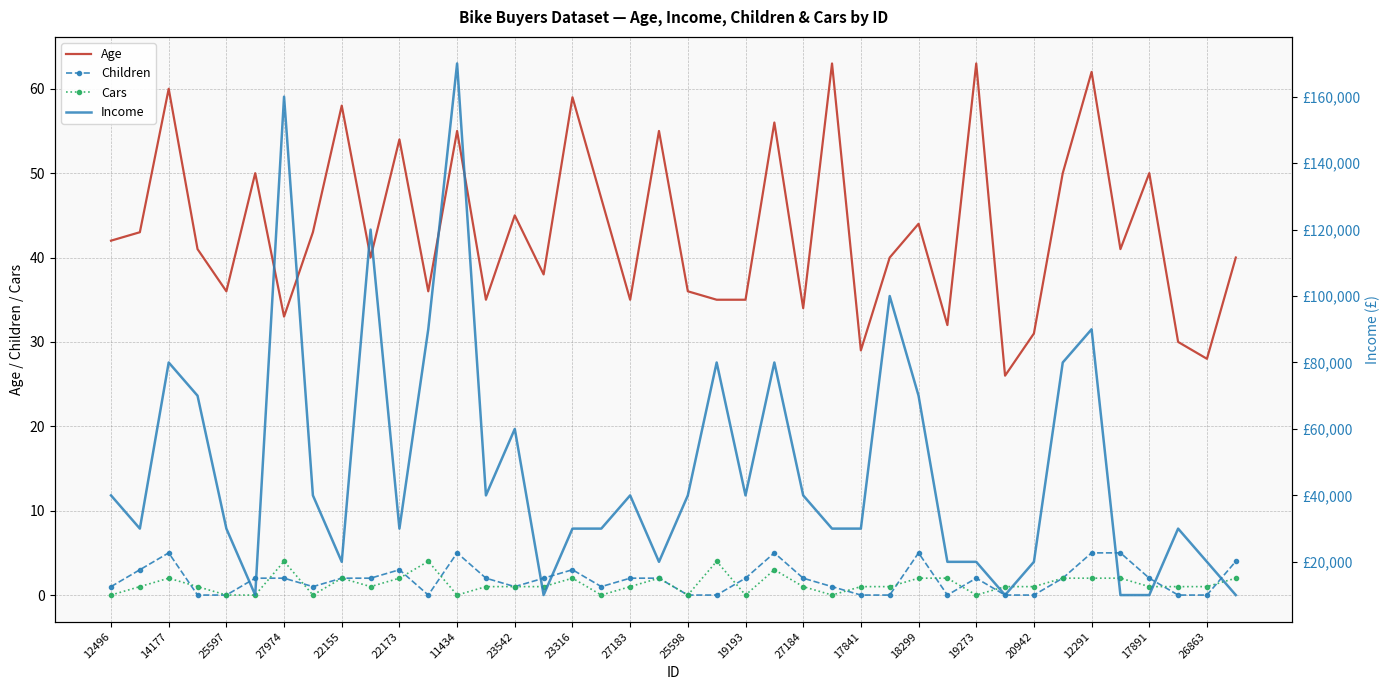

True or false: Age and Children cross at least once.

False